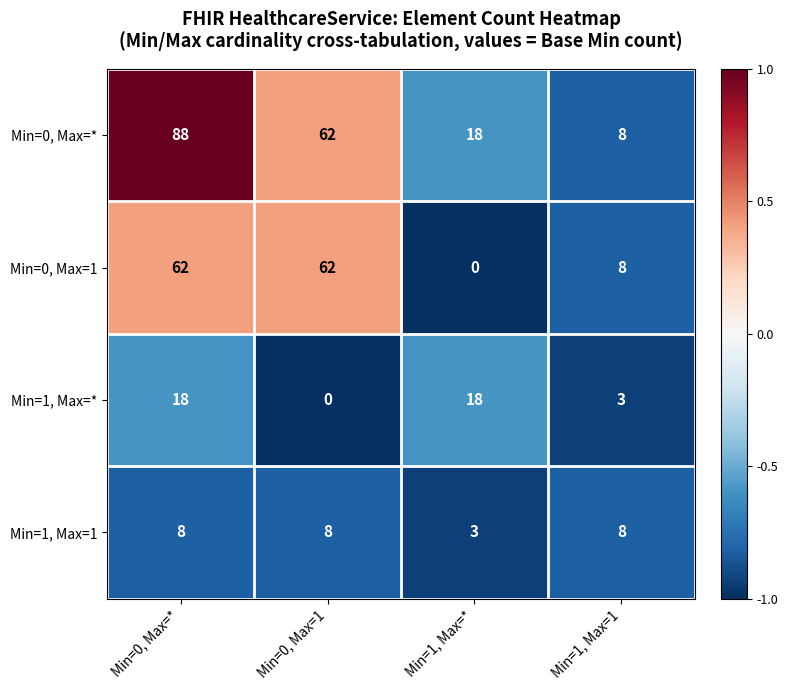

Which category has the lowest value in the Min=0, Max=1 series?

Min=1, Max=*